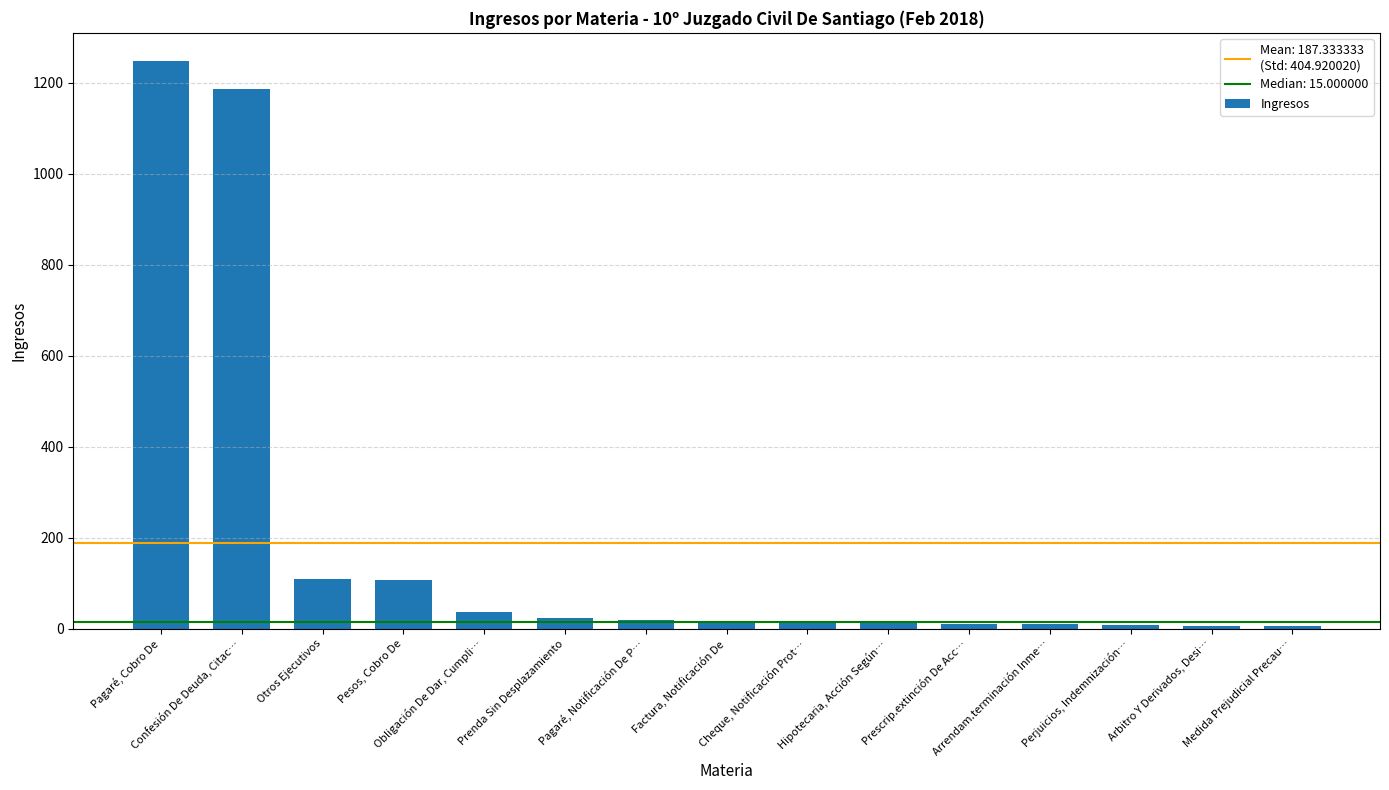

Approximately how many times larger is the value at Hipotecaria, Acción Según… compared to Prescrip.extinción De Acc…?

1.1